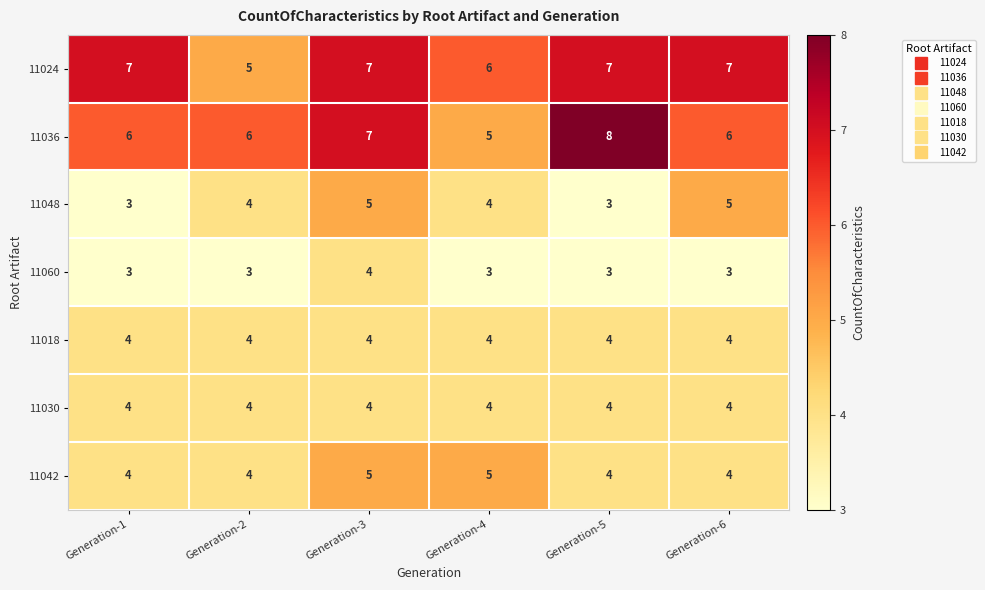

What is the sum of the 11036 values at Generation-3 and Generation-6?

13